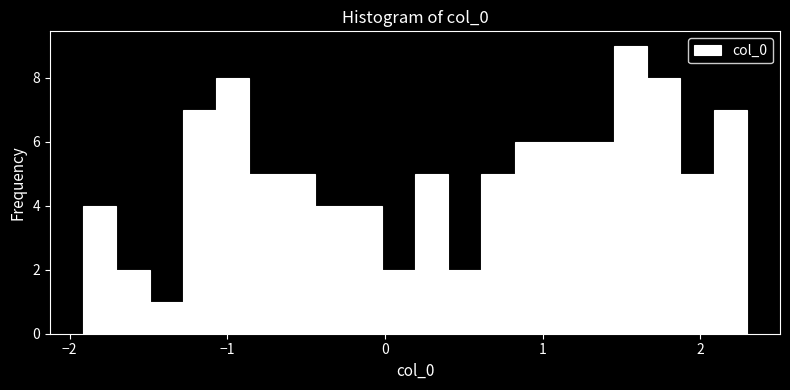

Read against the x-axis, roughly where is the centre of the tallest bar?

1.6